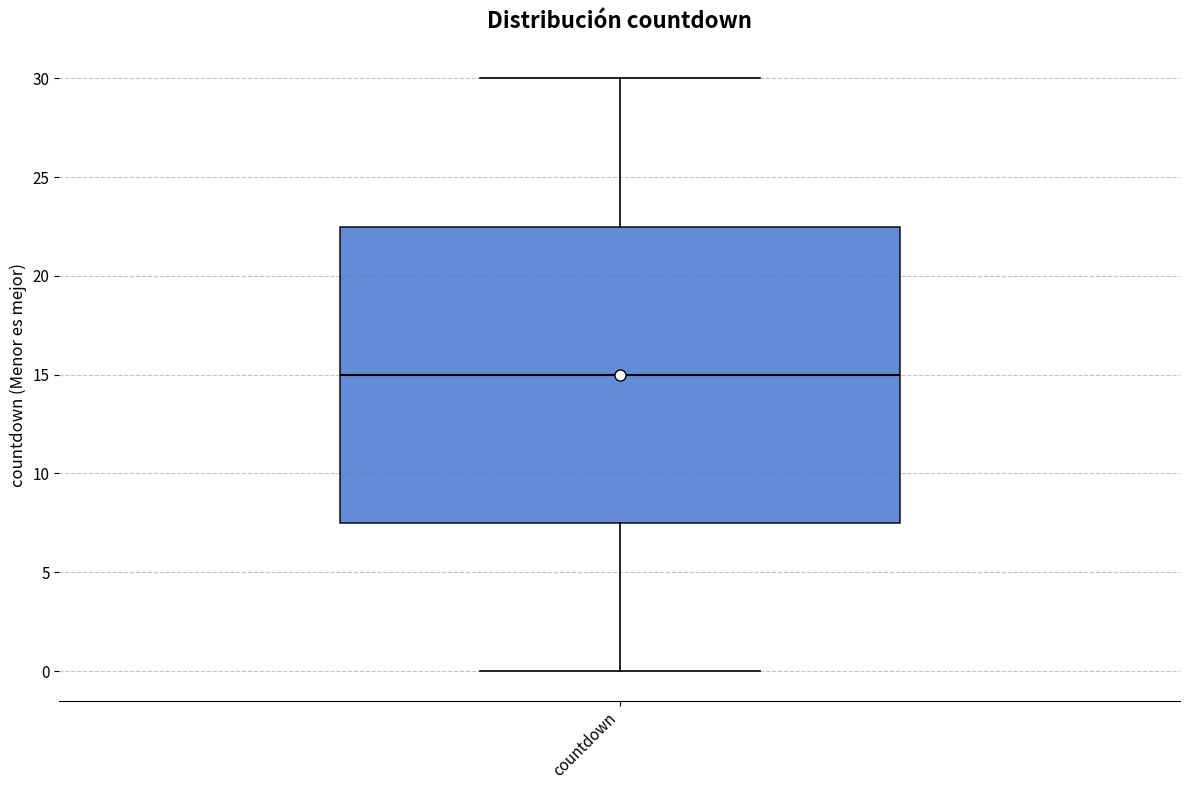

Transcribe this box plot: give where the median line is, the range the box spans, and where the two whiskers end, as read against the y-axis. The values are not printed on the chart, so give them approximately, as read against the axis.

median 15.0, box 7.5 to 22.5, whiskers 0.0 to 30.0